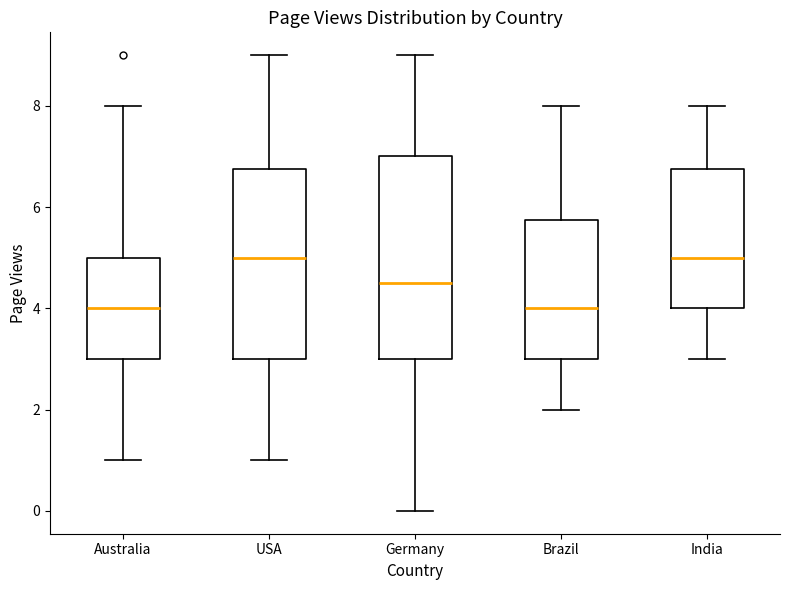

Where does the upper whisker of the box for Brazil end on the y-axis? The values are not printed on the chart, so give them approximately, as read against the axis.

8.0